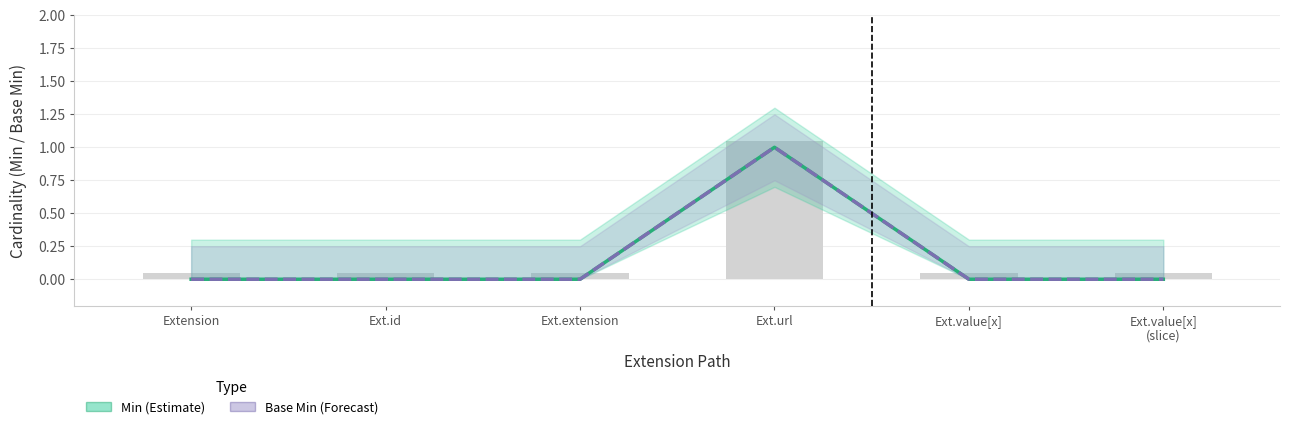

Reading left to right, extract all data points from this chart.

Min: Extension=0	Ext.id=0	Ext.extension=0	Ext.url=1	Ext.value[x]=0	Ext.value[x]
(slice)=0
Base Min: Extension=0	Ext.id=0	Ext.extension=0	Ext.url=1	Ext.value[x]=0	Ext.value[x]
(slice)=0